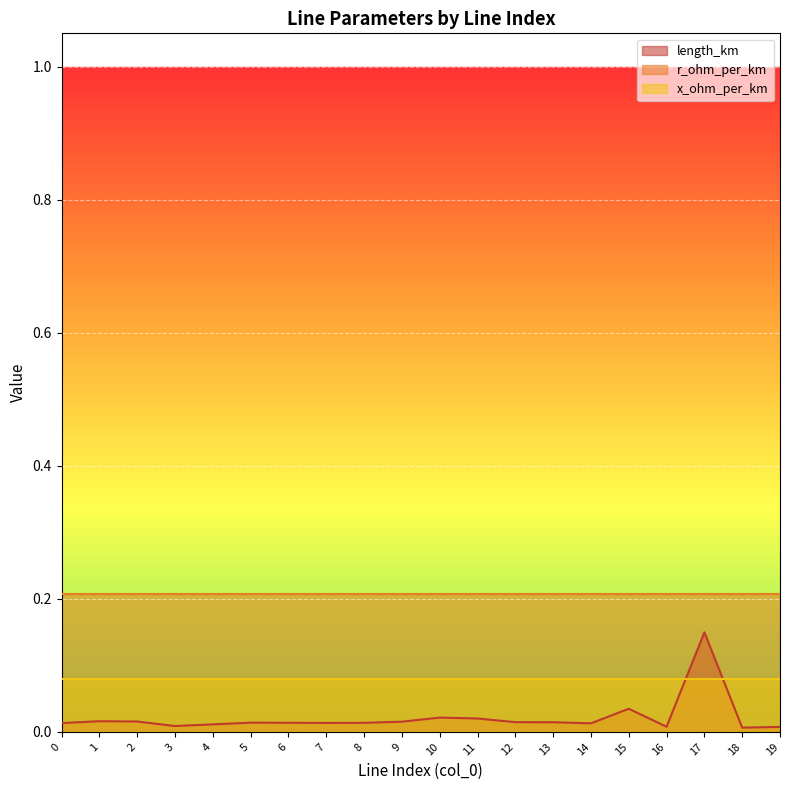

Is it true that length_km equals 0.0 at 14?

False